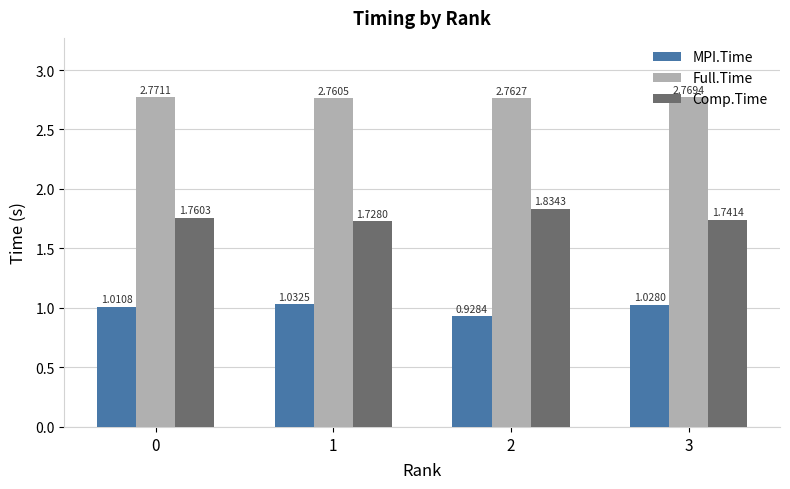

Which series has the largest total across all categories?

Full.Time